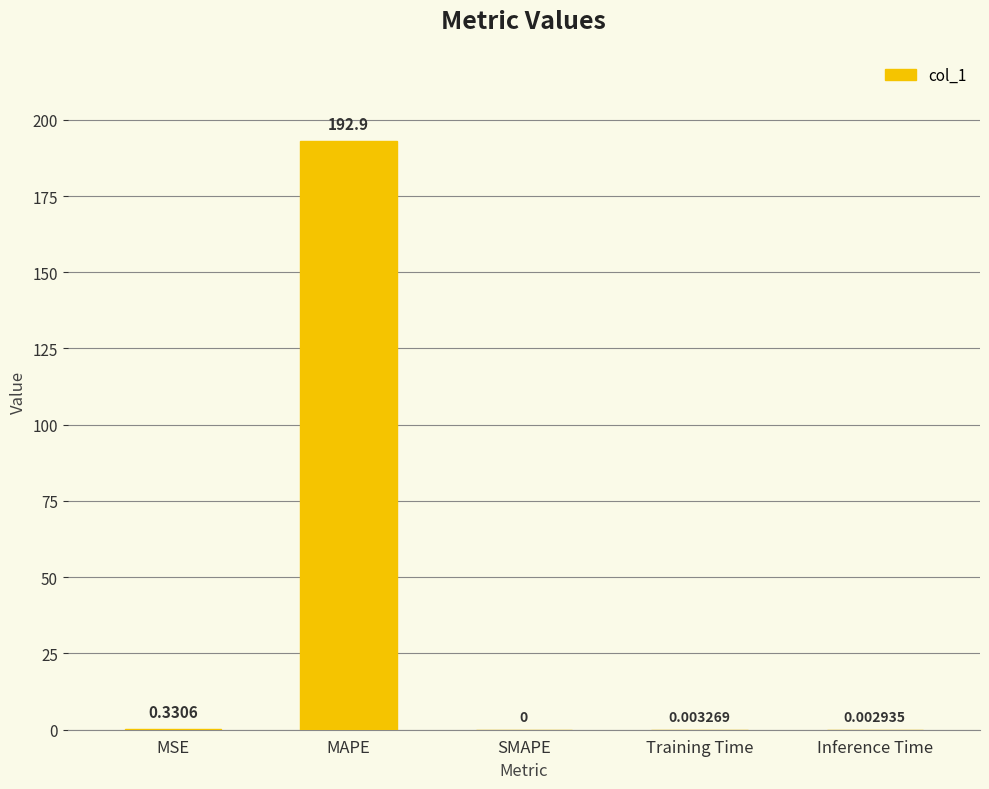

Which category has the highest value across all series?

MAPE